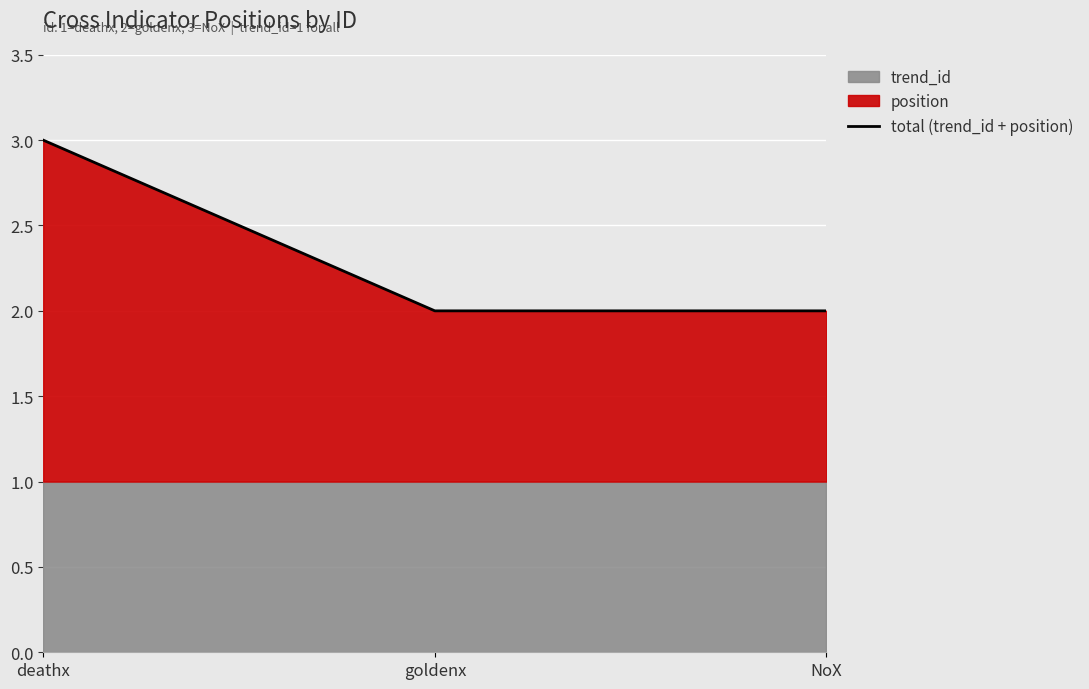

What is the minimum value shown in the chart?

2